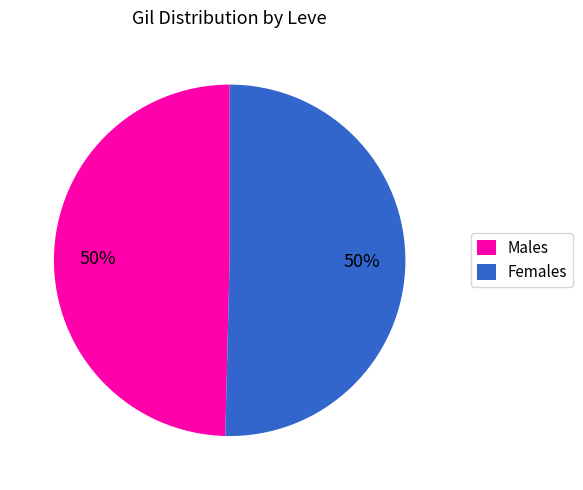

To the nearest percent, what is the combined percentage of Males and Females?

100%